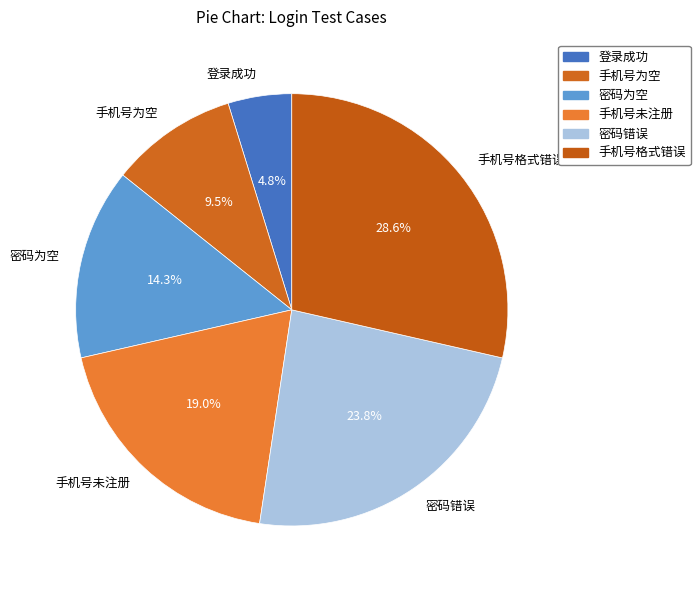

Count the number of slices in the pie.

6